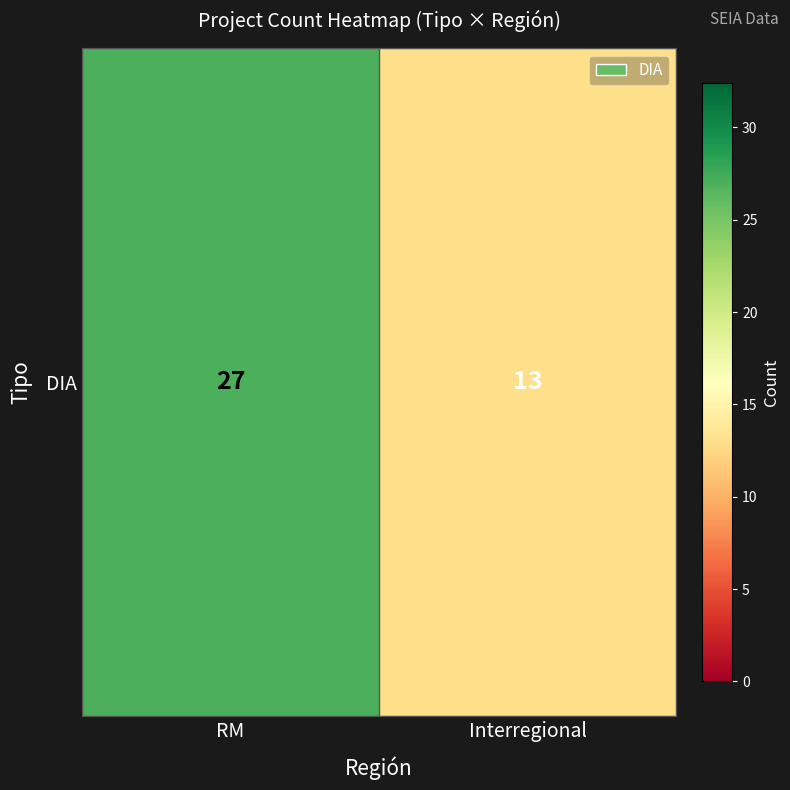

What is the change in value from RM to Interregional?

-14